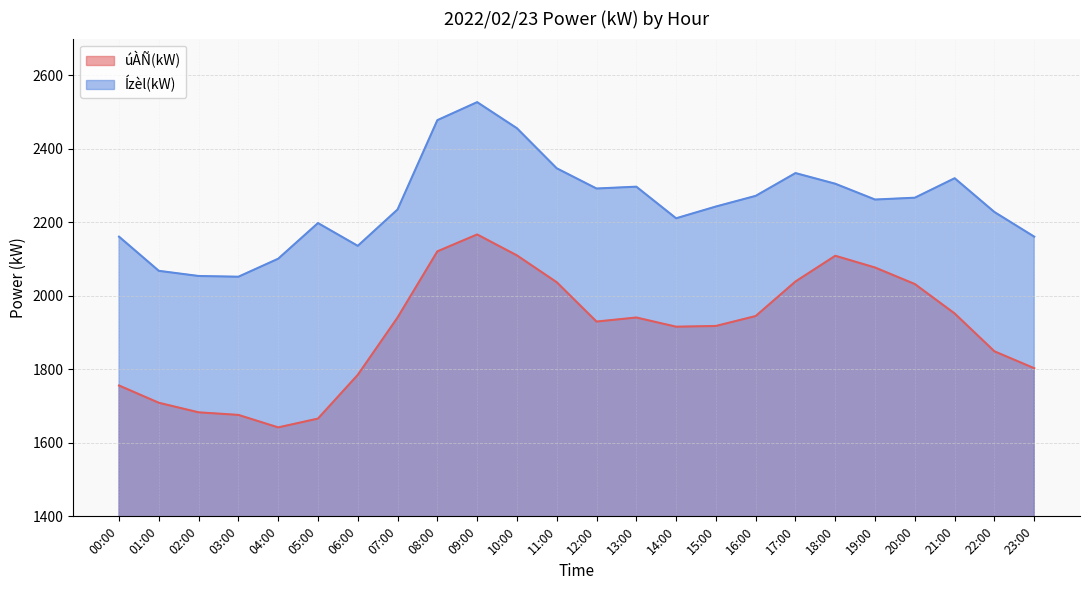

At which label is Ízèl(kW) closest to 2289?

12:00